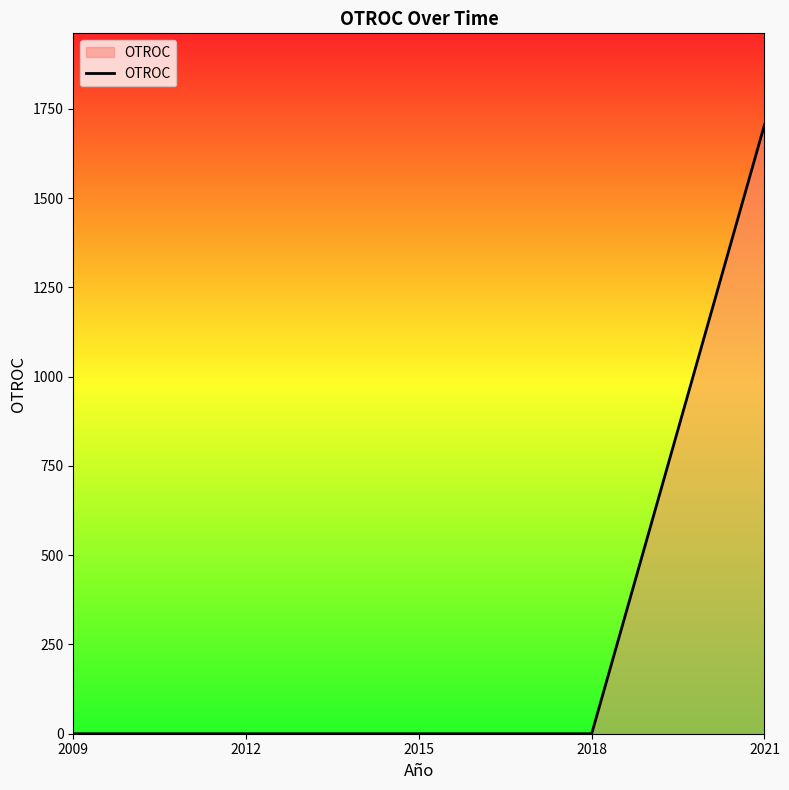

Reading left to right, list all the values displayed in this chart.

2009=0	2012=0	2015=0	2018=0	2021=1706